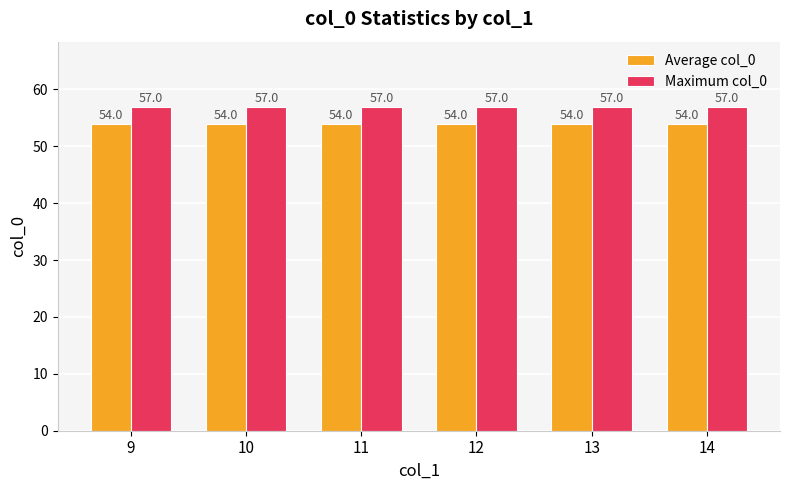

What is the greatest value displayed?

57